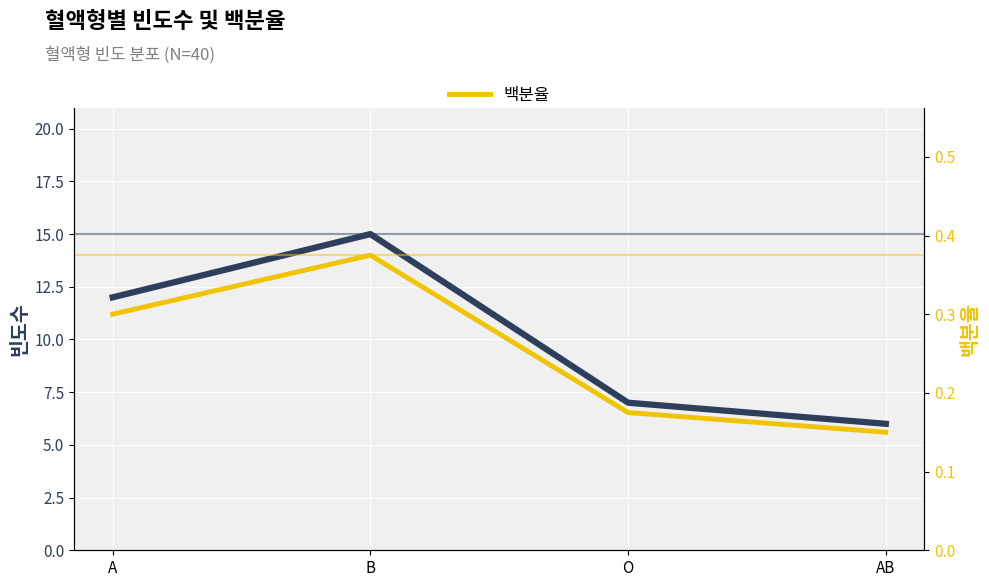

What are all the series names shown in the legend?

빈도수, 백분율